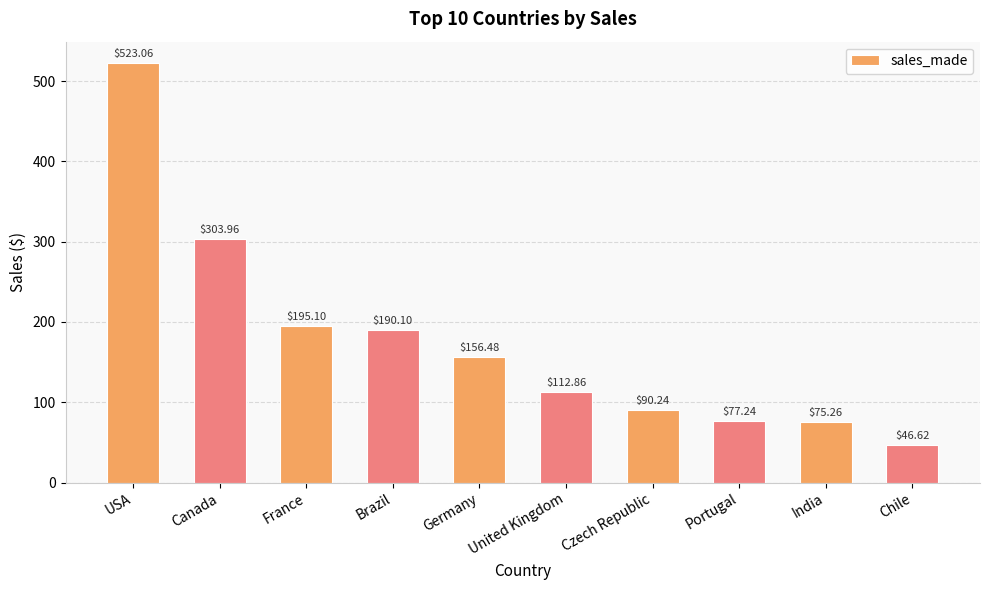

Reading left to right, list all the values displayed in this chart.

523.1	304.0	195.1	190.1	156.5	112.9	90.2	77.2	75.3	46.6